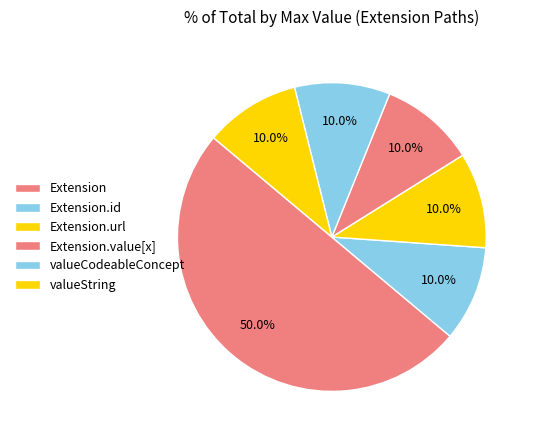

How many slices are in this pie chart?

6